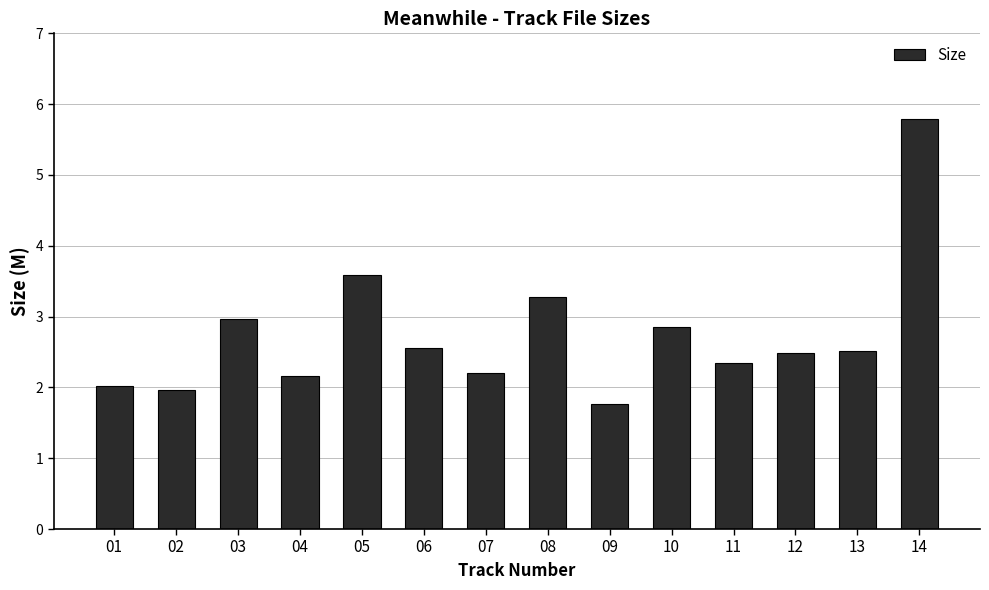

What is the difference between the second highest and minimum values?

1.8